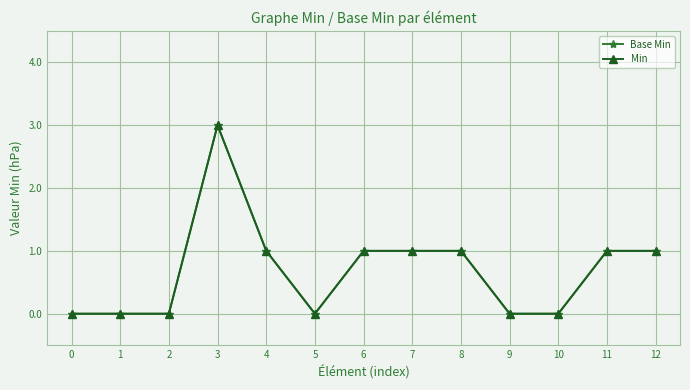

At which label is Base Min closest to 1?

4